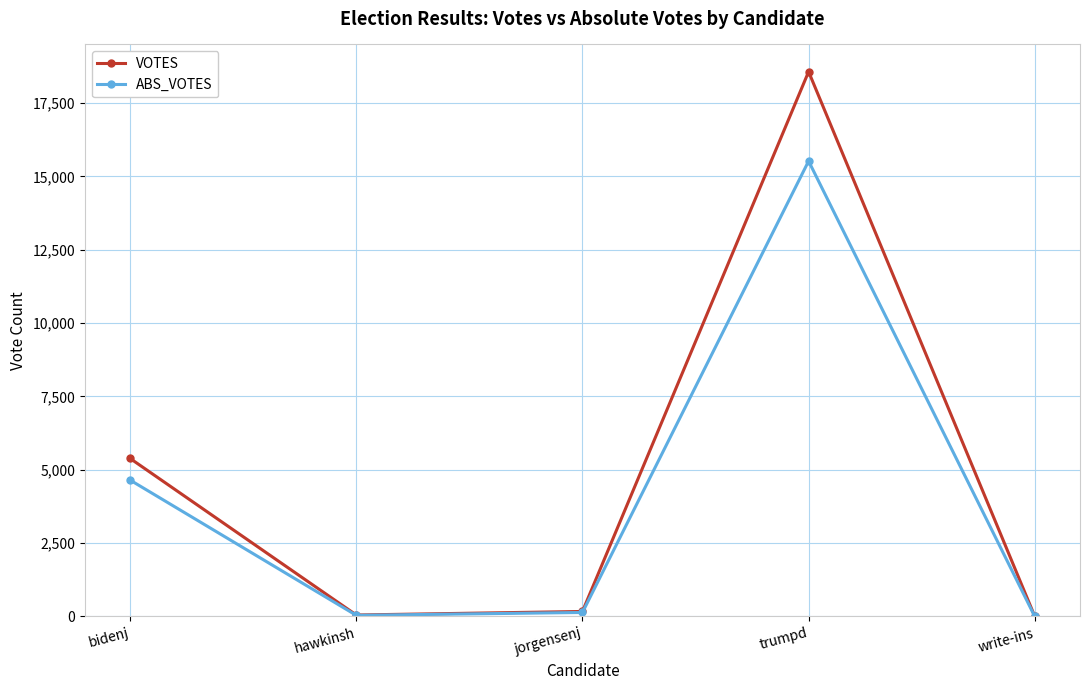

Read the ABS_VOTES value at bidenj, to the nearest 10.

4650